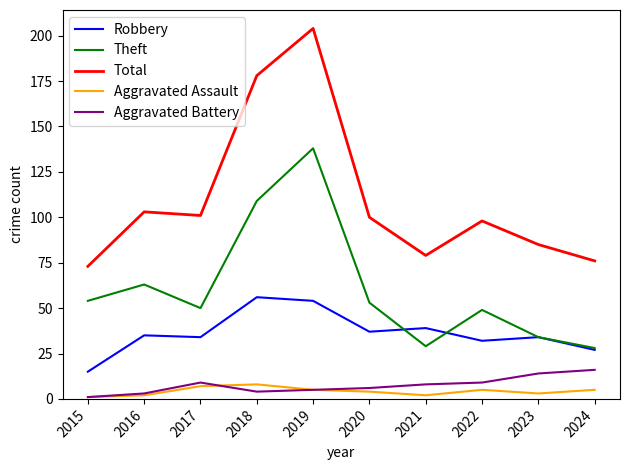

Where is Theft nearest to the value 83?

2016